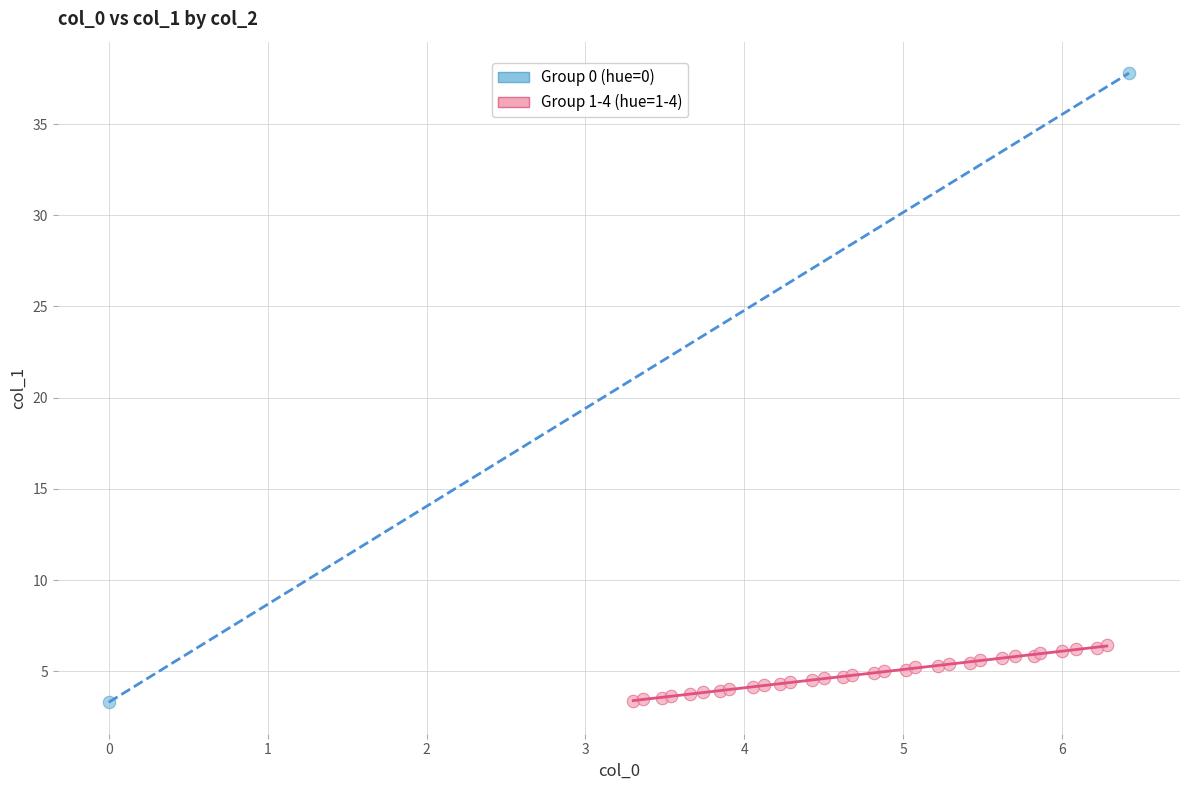

What are all the series names shown in the legend?

Group 0 (hue=0), Group 1-4 (hue=1-4)